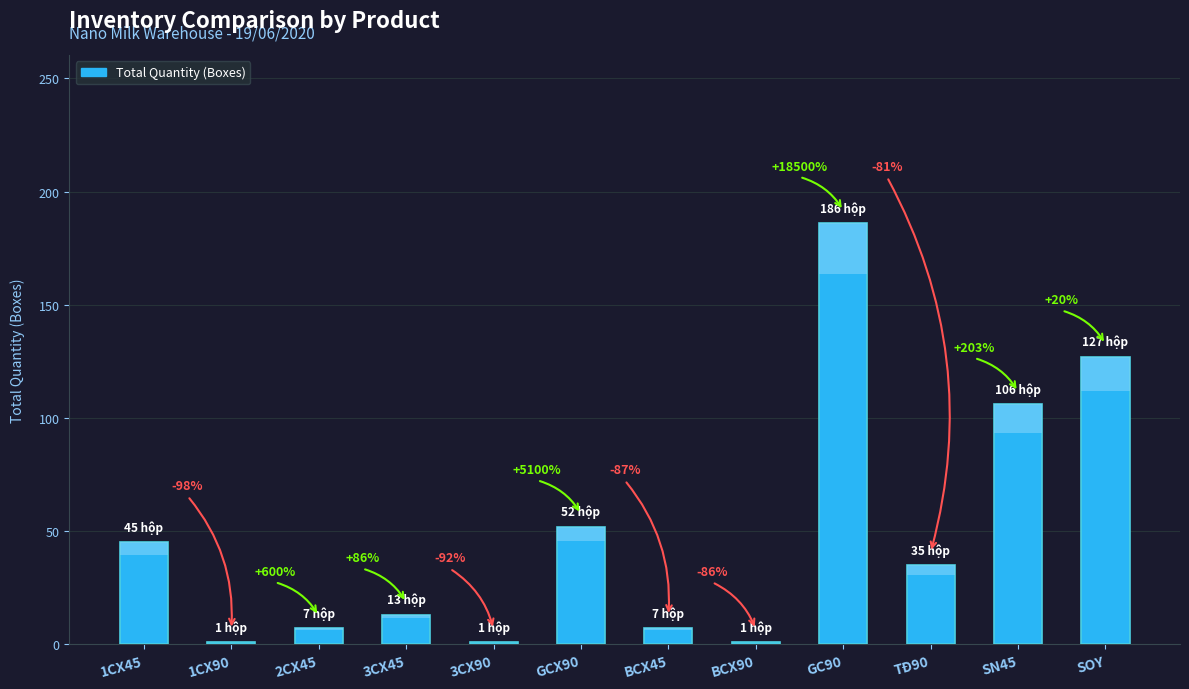

What is the difference between the second highest and second lowest values?

126